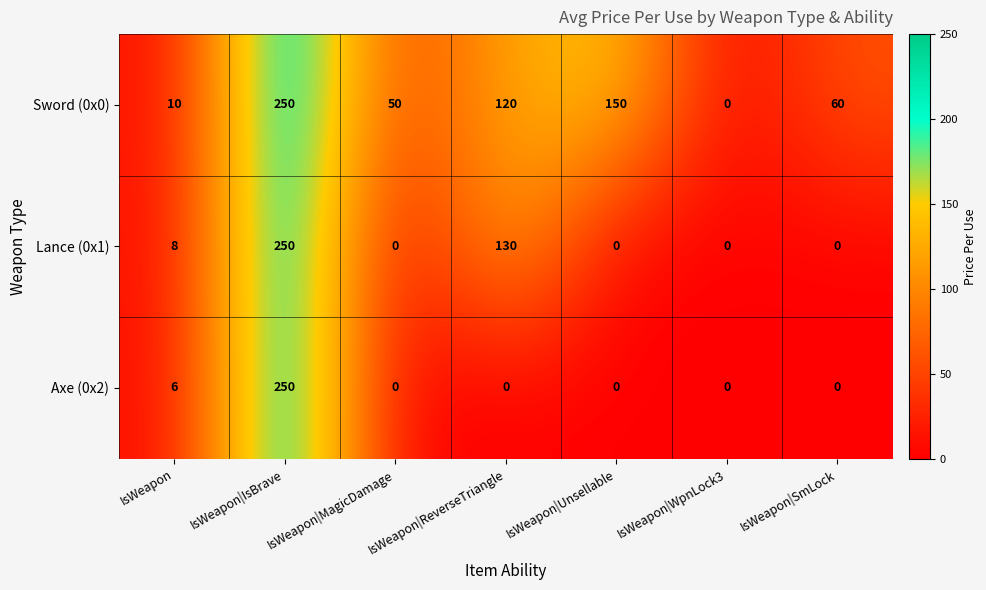

True or false: Lance (0x1) has a value of 0 at IsWeapon|WpnLock3.

True